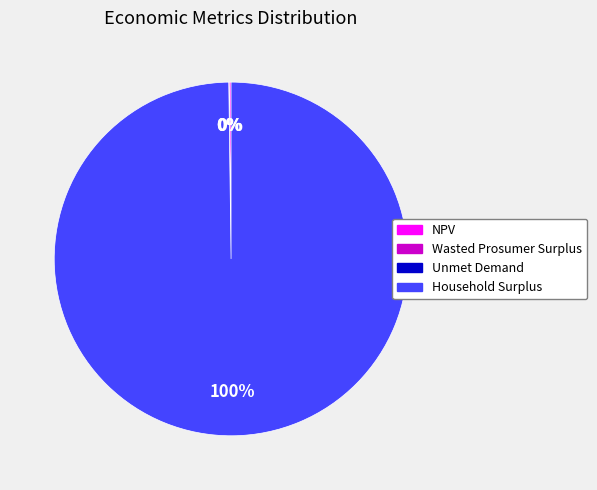

Which category has the biggest portion of the pie?

Household Surplus